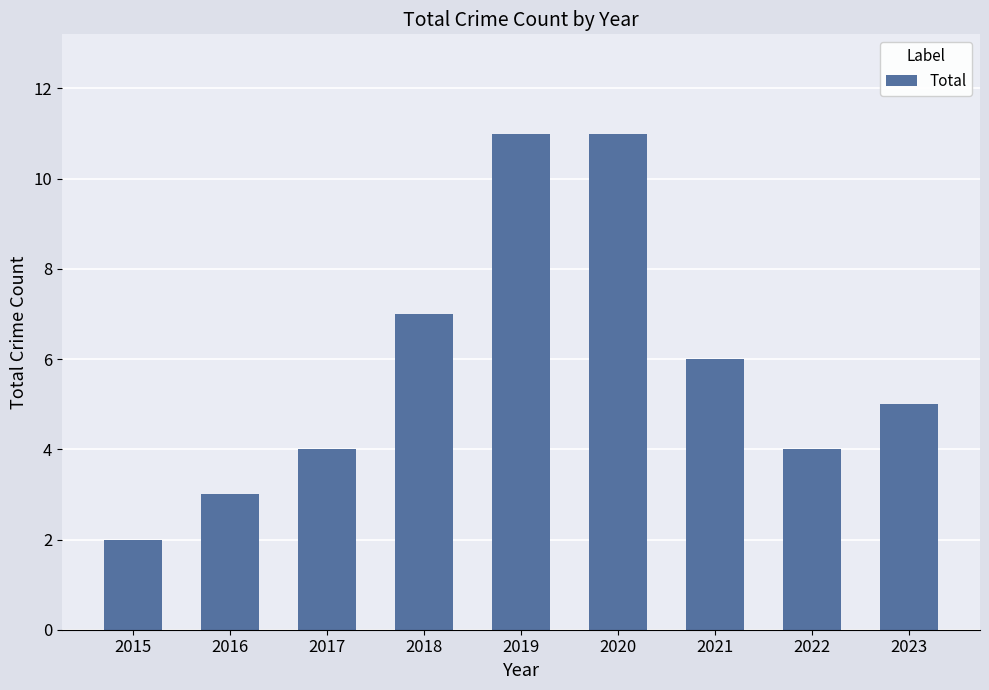

The chart shows a value of 4 at 2017. True or false?

True